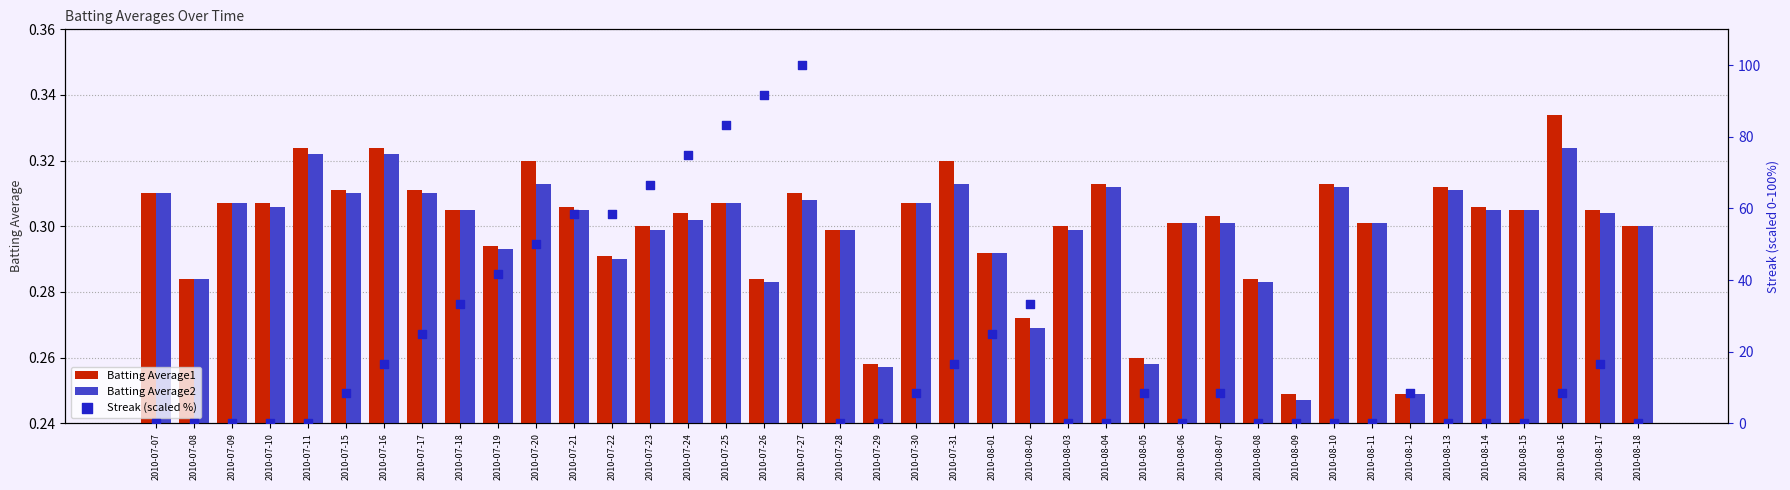

What is the total value across all series at 2010-07-08?

0.6